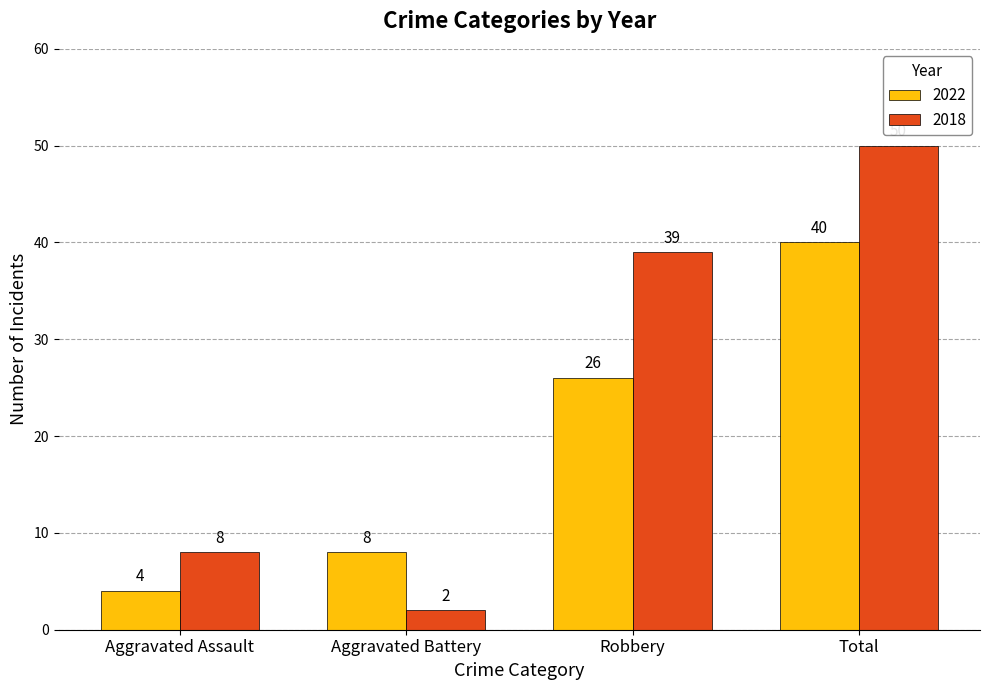

Is the value of 2022 at Robbery greater than the value of 2018 at Robbery?

No